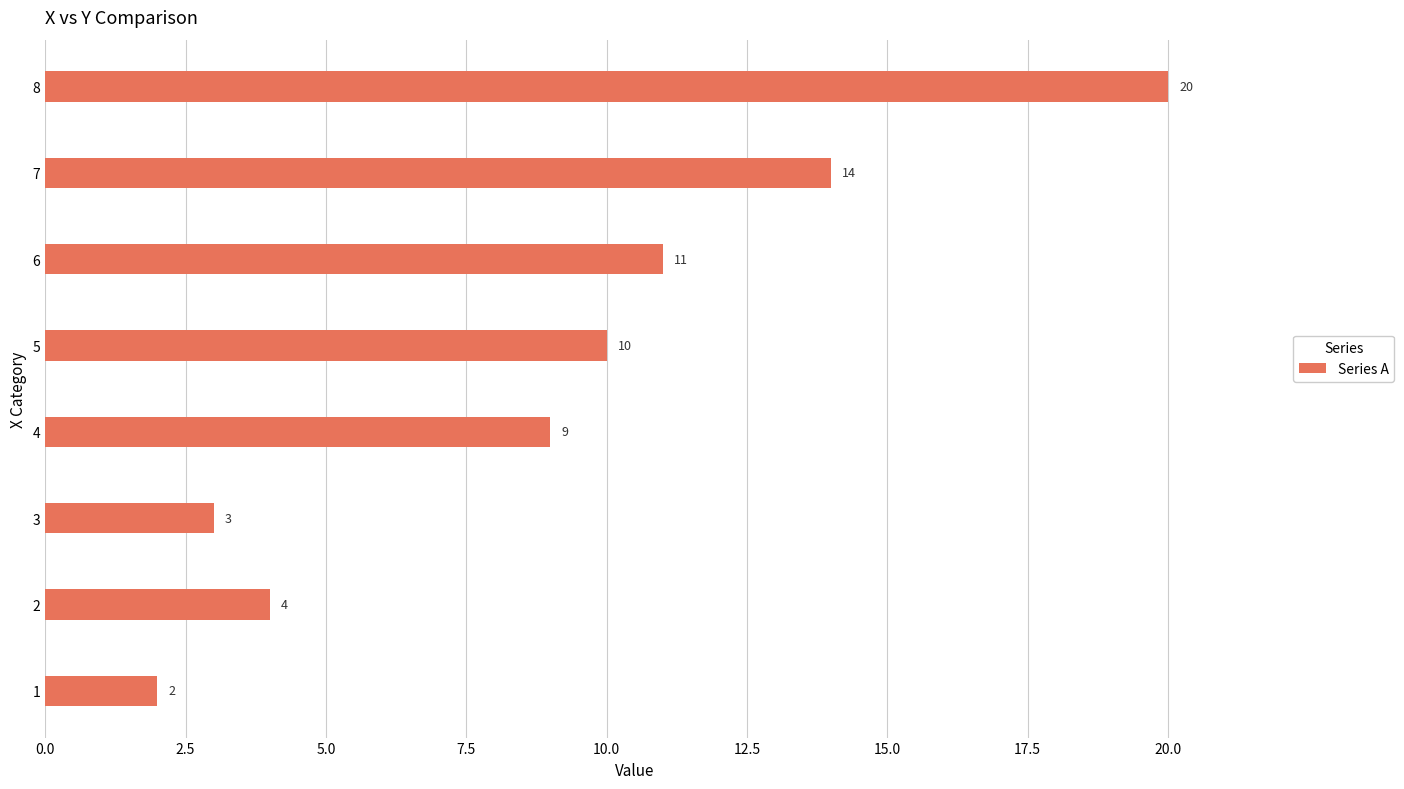

List the labels in order of value, largest first.

8, 7, 6, 5, 4, 2, 3, 1